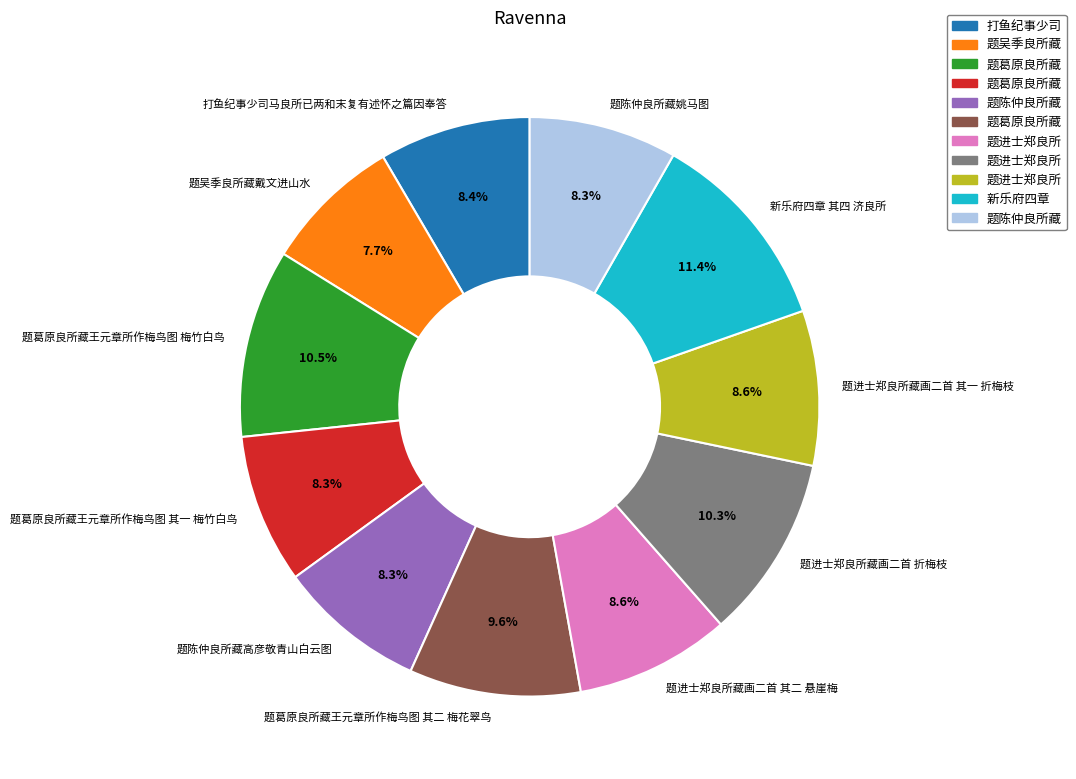

Does any single category account for the majority?

No